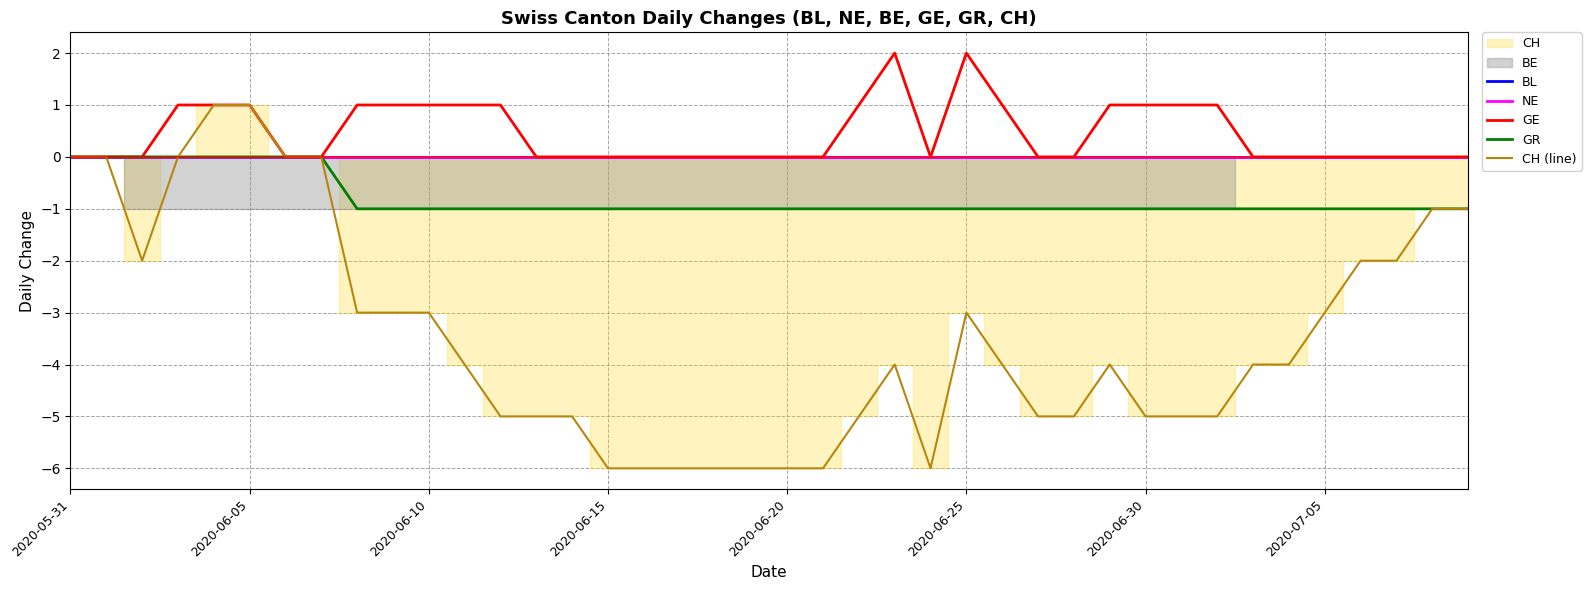

The value of GE at 28 is -1. True or false?

False